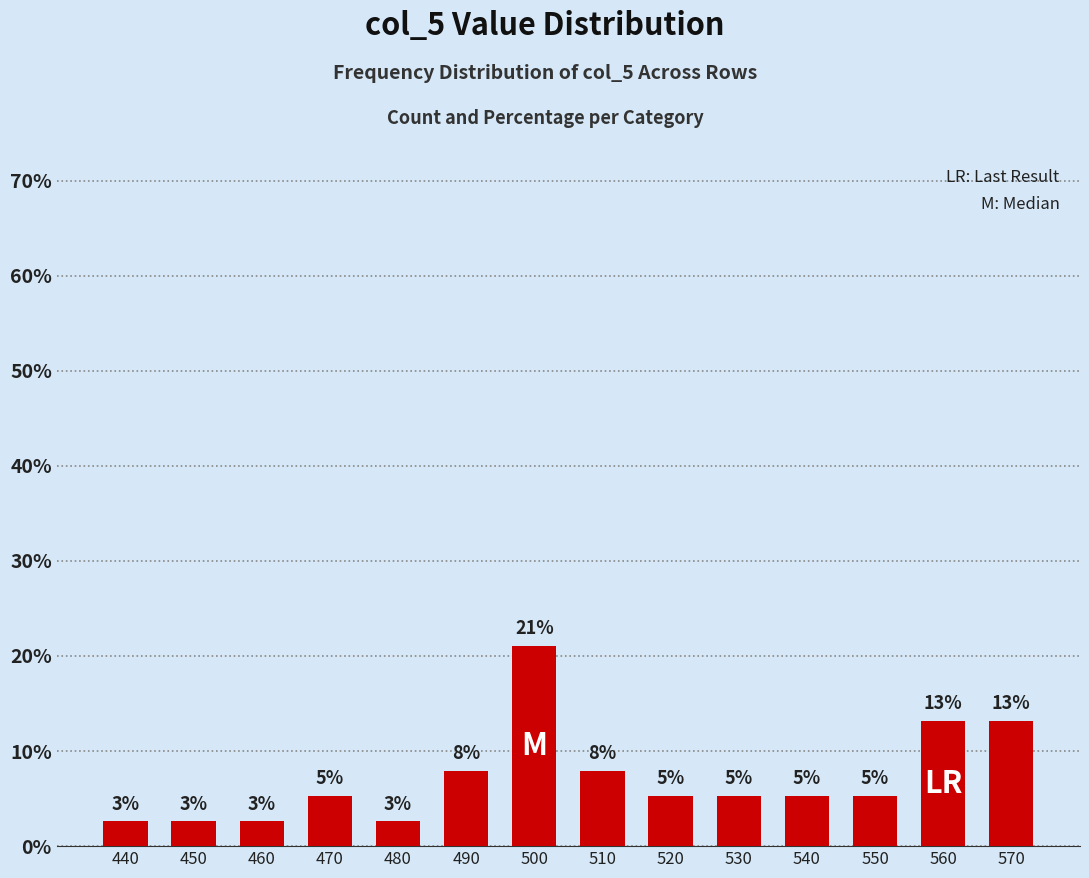

Rank the categories by value from highest to lowest.

500, 560, 570, 490, 510, 470, 520, 530, 540, 550, 440, 450, 460, 480